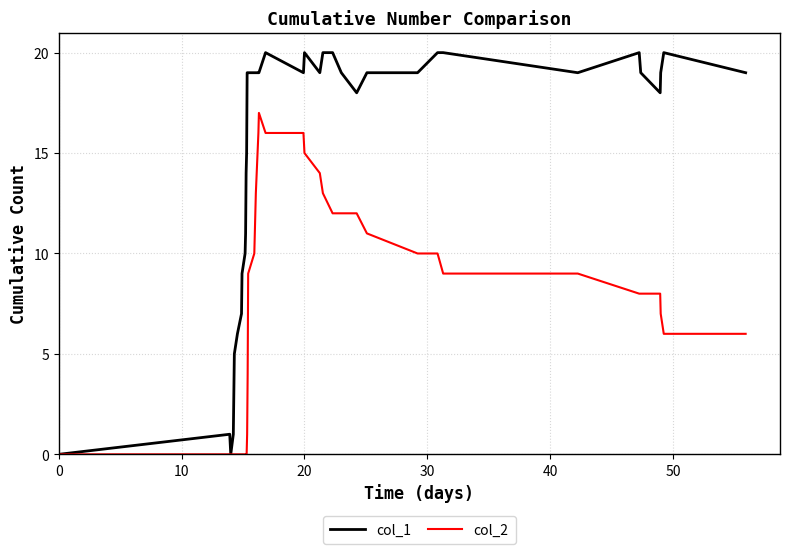

Reading left to right, list all the values displayed in this chart.

col_1: 0	1	0	1	5	6	7	9	10	11	14	15	19	19	19	19	19	19	19	19	19	20	19	20	19	20	20	19	18	19	19	20	20	19	20	19	18	19	20	19
col_2: 0	0	0	0	0	0	0	0	0	0	0	0	1	4	9	10	11	12	13	16	17	16	16	15	14	13	12	12	12	11	10	10	9	9	8	8	8	7	6	6